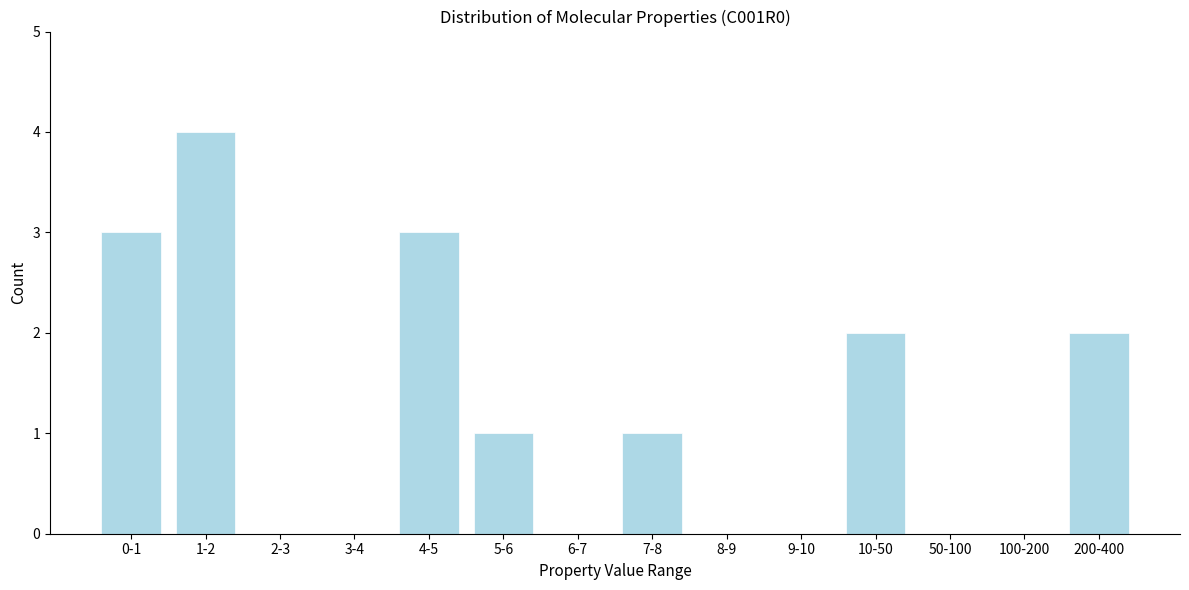

Reading left to right, what are all the values shown in this chart?

0-1=3	1-2=4	2-3=0	3-4=0	4-5=3	5-6=1	6-7=0	7-8=1	8-9=0	9-10=0	10-50=2	50-100=0	100-200=0	200-400=2